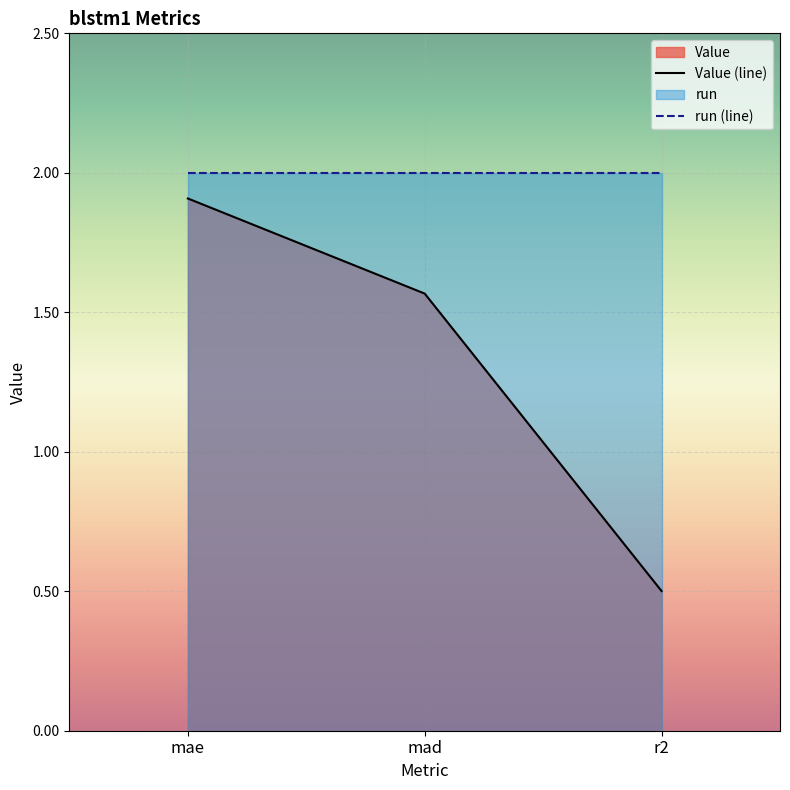

How many values are between 0 and 1?

1